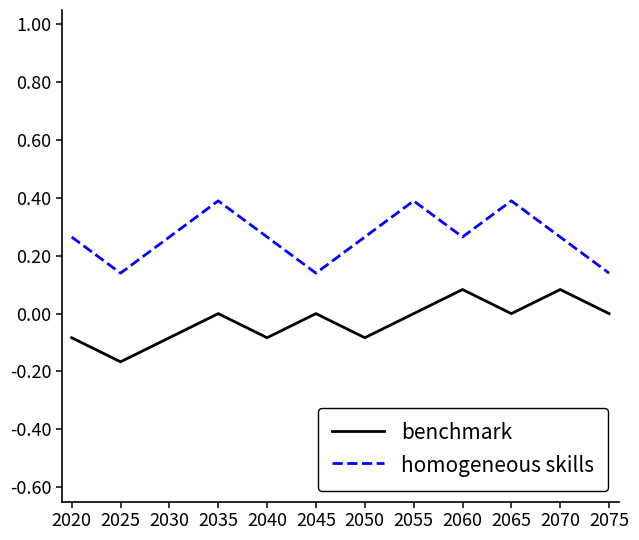

List the series in order of their overall mean, highest first.

homogeneous skills, benchmark